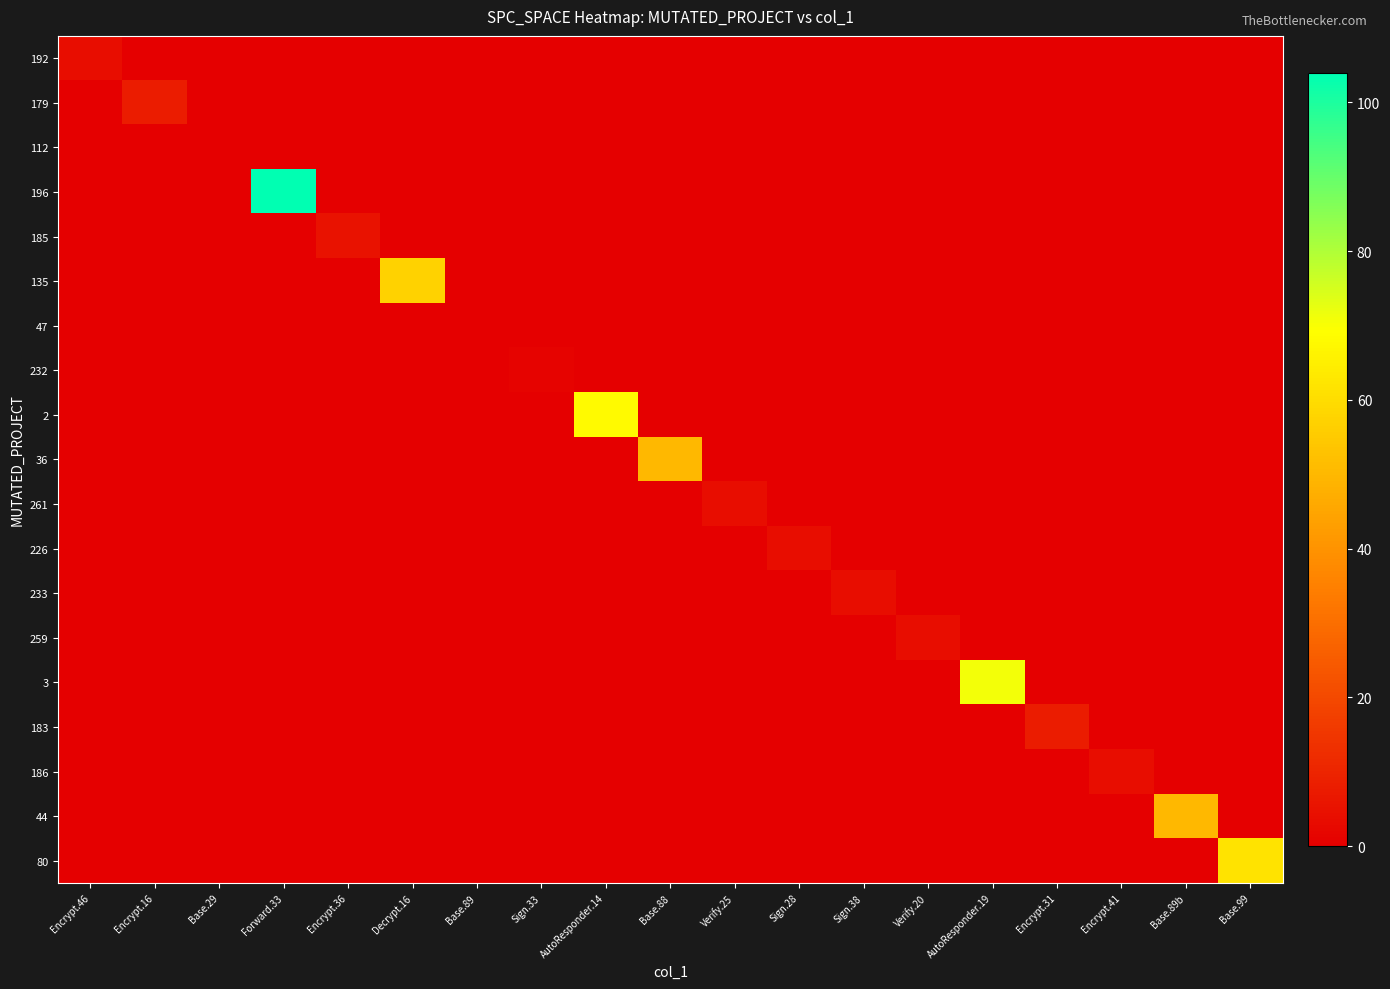

Reading left to right, list all the values displayed in this chart.

192: Encrypt.46=4	Encrypt.16=0	Base.29=0	Forward.33=0	Encrypt.36=0	Decrypt.16=0	Base.89=0	Sign.33=0	AutoResponder.14=0	Base.88=0	Verify.25=0	Sign.28=0	Sign.38=0	Verify.20=0	AutoResponder.19=0	Encrypt.31=0	Encrypt.41=0	Base.89b=0	Base.99=0
179: Encrypt.46=0	Encrypt.16=8	Base.29=0	Forward.33=0	Encrypt.36=0	Decrypt.16=0	Base.89=0	Sign.33=0	AutoResponder.14=0	Base.88=0	Verify.25=0	Sign.28=0	Sign.38=0	Verify.20=0	AutoResponder.19=0	Encrypt.31=0	Encrypt.41=0	Base.89b=0	Base.99=0
112: Encrypt.46=0	Encrypt.16=0	Base.29=0	Forward.33=0	Encrypt.36=0	Decrypt.16=0	Base.89=0	Sign.33=0	AutoResponder.14=0	Base.88=0	Verify.25=0	Sign.28=0	Sign.38=0	Verify.20=0	AutoResponder.19=0	Encrypt.31=0	Encrypt.41=0	Base.89b=0	Base.99=0
196: Encrypt.46=0	Encrypt.16=0	Base.29=0	Forward.33=104	Encrypt.36=0	Decrypt.16=0	Base.89=0	Sign.33=0	AutoResponder.14=0	Base.88=0	Verify.25=0	Sign.28=0	Sign.38=0	Verify.20=0	AutoResponder.19=0	Encrypt.31=0	Encrypt.41=0	Base.89b=0	Base.99=0
185: Encrypt.46=0	Encrypt.16=0	Base.29=0	Forward.33=0	Encrypt.36=5	Decrypt.16=0	Base.89=0	Sign.33=0	AutoResponder.14=0	Base.88=0	Verify.25=0	Sign.28=0	Sign.38=0	Verify.20=0	AutoResponder.19=0	Encrypt.31=0	Encrypt.41=0	Base.89b=0	Base.99=0
135: Encrypt.46=0	Encrypt.16=0	Base.29=0	Forward.33=0	Encrypt.36=0	Decrypt.16=57	Base.89=0	Sign.33=0	AutoResponder.14=0	Base.88=0	Verify.25=0	Sign.28=0	Sign.38=0	Verify.20=0	AutoResponder.19=0	Encrypt.31=0	Encrypt.41=0	Base.89b=0	Base.99=0
47: Encrypt.46=0	Encrypt.16=0	Base.29=0	Forward.33=0	Encrypt.36=0	Decrypt.16=0	Base.89=0	Sign.33=0	AutoResponder.14=0	Base.88=0	Verify.25=0	Sign.28=0	Sign.38=0	Verify.20=0	AutoResponder.19=0	Encrypt.31=0	Encrypt.41=0	Base.89b=0	Base.99=0
232: Encrypt.46=0	Encrypt.16=0	Base.29=0	Forward.33=0	Encrypt.36=0	Decrypt.16=0	Base.89=0	Sign.33=1	AutoResponder.14=0	Base.88=0	Verify.25=0	Sign.28=0	Sign.38=0	Verify.20=0	AutoResponder.19=0	Encrypt.31=0	Encrypt.41=0	Base.89b=0	Base.99=0
2: Encrypt.46=0	Encrypt.16=0	Base.29=0	Forward.33=0	Encrypt.36=0	Decrypt.16=0	Base.89=0	Sign.33=0	AutoResponder.14=68	Base.88=0	Verify.25=0	Sign.28=0	Sign.38=0	Verify.20=0	AutoResponder.19=0	Encrypt.31=0	Encrypt.41=0	Base.89b=0	Base.99=0
36: Encrypt.46=0	Encrypt.16=0	Base.29=0	Forward.33=0	Encrypt.36=0	Decrypt.16=0	Base.89=0	Sign.33=0	AutoResponder.14=0	Base.88=50	Verify.25=0	Sign.28=0	Sign.38=0	Verify.20=0	AutoResponder.19=0	Encrypt.31=0	Encrypt.41=0	Base.89b=0	Base.99=0
261: Encrypt.46=0	Encrypt.16=0	Base.29=0	Forward.33=0	Encrypt.36=0	Decrypt.16=0	Base.89=0	Sign.33=0	AutoResponder.14=0	Base.88=0	Verify.25=4	Sign.28=0	Sign.38=0	Verify.20=0	AutoResponder.19=0	Encrypt.31=0	Encrypt.41=0	Base.89b=0	Base.99=0
226: Encrypt.46=0	Encrypt.16=0	Base.29=0	Forward.33=0	Encrypt.36=0	Decrypt.16=0	Base.89=0	Sign.33=0	AutoResponder.14=0	Base.88=0	Verify.25=0	Sign.28=4	Sign.38=0	Verify.20=0	AutoResponder.19=0	Encrypt.31=0	Encrypt.41=0	Base.89b=0	Base.99=0
233: Encrypt.46=0	Encrypt.16=0	Base.29=0	Forward.33=0	Encrypt.36=0	Decrypt.16=0	Base.89=0	Sign.33=0	AutoResponder.14=0	Base.88=0	Verify.25=0	Sign.28=0	Sign.38=4	Verify.20=0	AutoResponder.19=0	Encrypt.31=0	Encrypt.41=0	Base.89b=0	Base.99=0
259: Encrypt.46=0	Encrypt.16=0	Base.29=0	Forward.33=0	Encrypt.36=0	Decrypt.16=0	Base.89=0	Sign.33=0	AutoResponder.14=0	Base.88=0	Verify.25=0	Sign.28=0	Sign.38=0	Verify.20=4	AutoResponder.19=0	Encrypt.31=0	Encrypt.41=0	Base.89b=0	Base.99=0
3: Encrypt.46=0	Encrypt.16=0	Base.29=0	Forward.33=0	Encrypt.36=0	Decrypt.16=0	Base.89=0	Sign.33=0	AutoResponder.14=0	Base.88=0	Verify.25=0	Sign.28=0	Sign.38=0	Verify.20=0	AutoResponder.19=71	Encrypt.31=0	Encrypt.41=0	Base.89b=0	Base.99=0
183: Encrypt.46=0	Encrypt.16=0	Base.29=0	Forward.33=0	Encrypt.36=0	Decrypt.16=0	Base.89=0	Sign.33=0	AutoResponder.14=0	Base.88=0	Verify.25=0	Sign.28=0	Sign.38=0	Verify.20=0	AutoResponder.19=0	Encrypt.31=8	Encrypt.41=0	Base.89b=0	Base.99=0
186: Encrypt.46=0	Encrypt.16=0	Base.29=0	Forward.33=0	Encrypt.36=0	Decrypt.16=0	Base.89=0	Sign.33=0	AutoResponder.14=0	Base.88=0	Verify.25=0	Sign.28=0	Sign.38=0	Verify.20=0	AutoResponder.19=0	Encrypt.31=0	Encrypt.41=4	Base.89b=0	Base.99=0
44: Encrypt.46=0	Encrypt.16=0	Base.29=0	Forward.33=0	Encrypt.36=0	Decrypt.16=0	Base.89=0	Sign.33=0	AutoResponder.14=0	Base.88=0	Verify.25=0	Sign.28=0	Sign.38=0	Verify.20=0	AutoResponder.19=0	Encrypt.31=0	Encrypt.41=0	Base.89b=50	Base.99=0
80: Encrypt.46=0	Encrypt.16=0	Base.29=0	Forward.33=0	Encrypt.36=0	Decrypt.16=0	Base.89=0	Sign.33=0	AutoResponder.14=0	Base.88=0	Verify.25=0	Sign.28=0	Sign.38=0	Verify.20=0	AutoResponder.19=0	Encrypt.31=0	Encrypt.41=0	Base.89b=0	Base.99=62